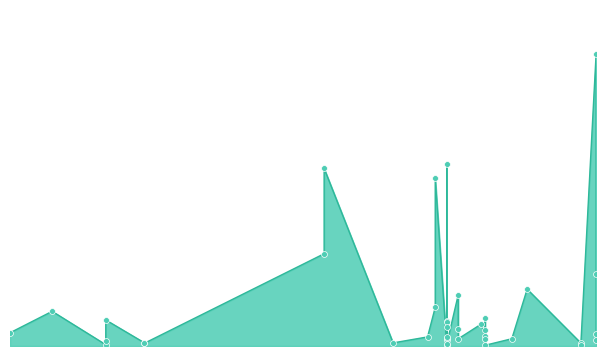

What is the change in value from 2021-06-19 to 2021-02-11?

-11098.8